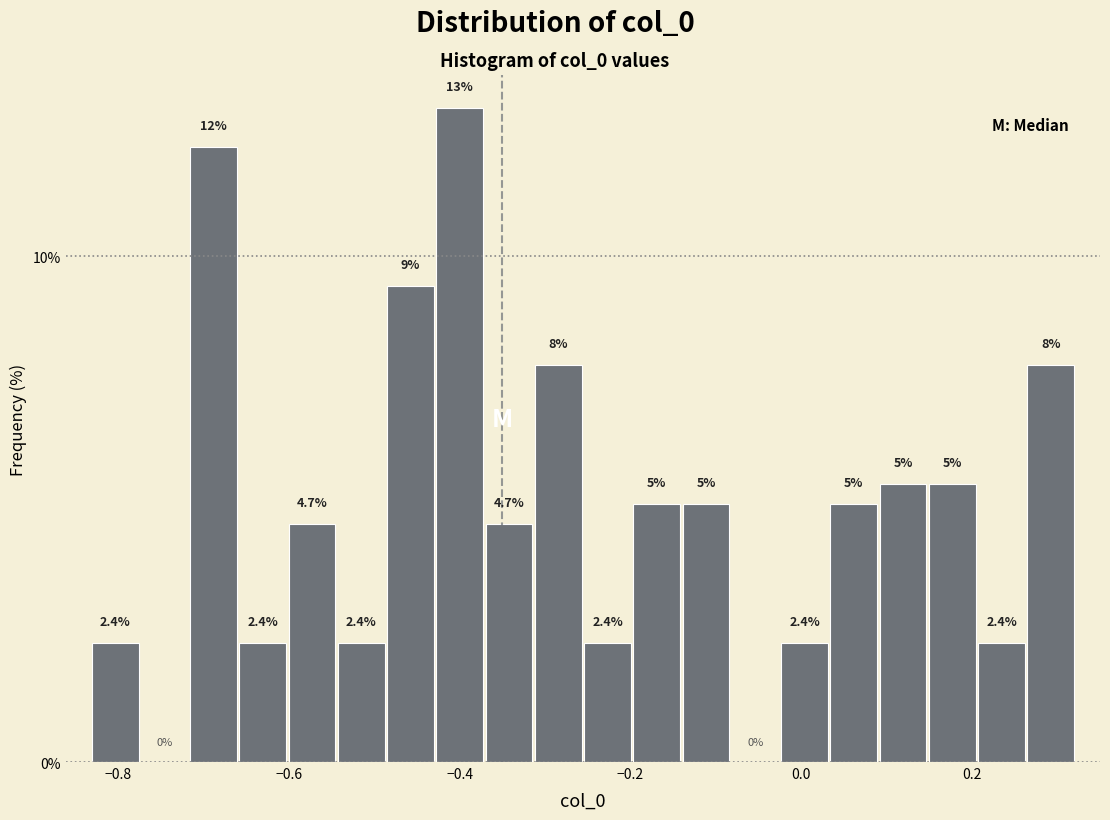

Around what value on the x-axis is the tallest bar? Give the approximate position of its centre, as read against the axis.

-0.40